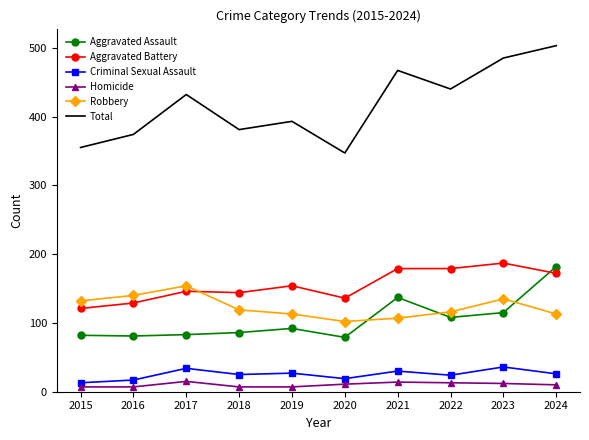

At which category does the chart reach its peak across all series?

2024